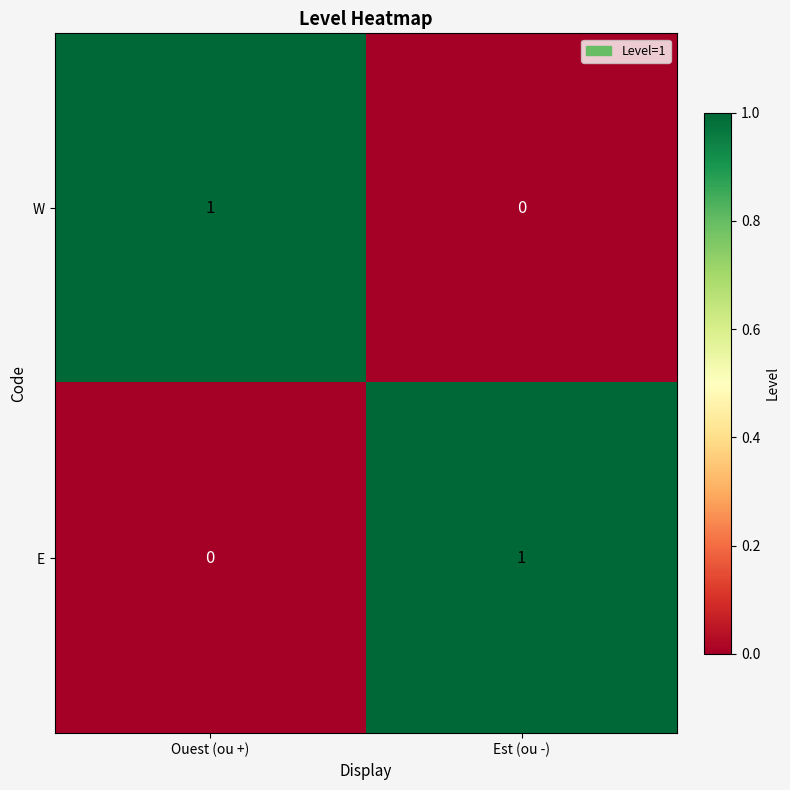

Rank the series at Est (ou -) from highest to lowest value.

E, W